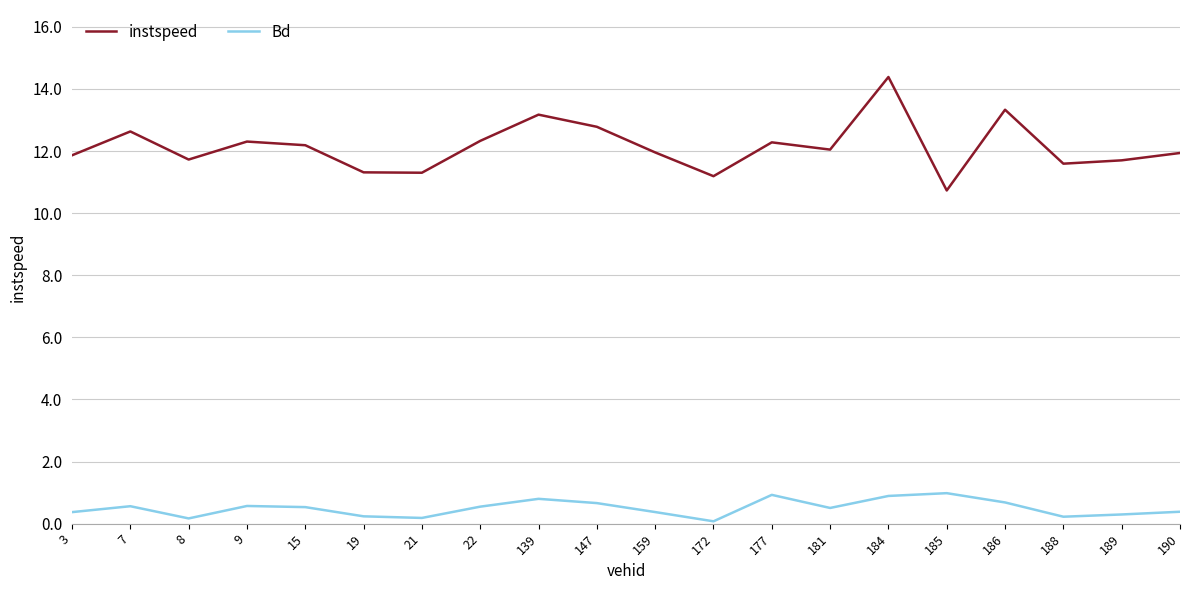

Is it true that Bd equals 0.2 at 188?

True